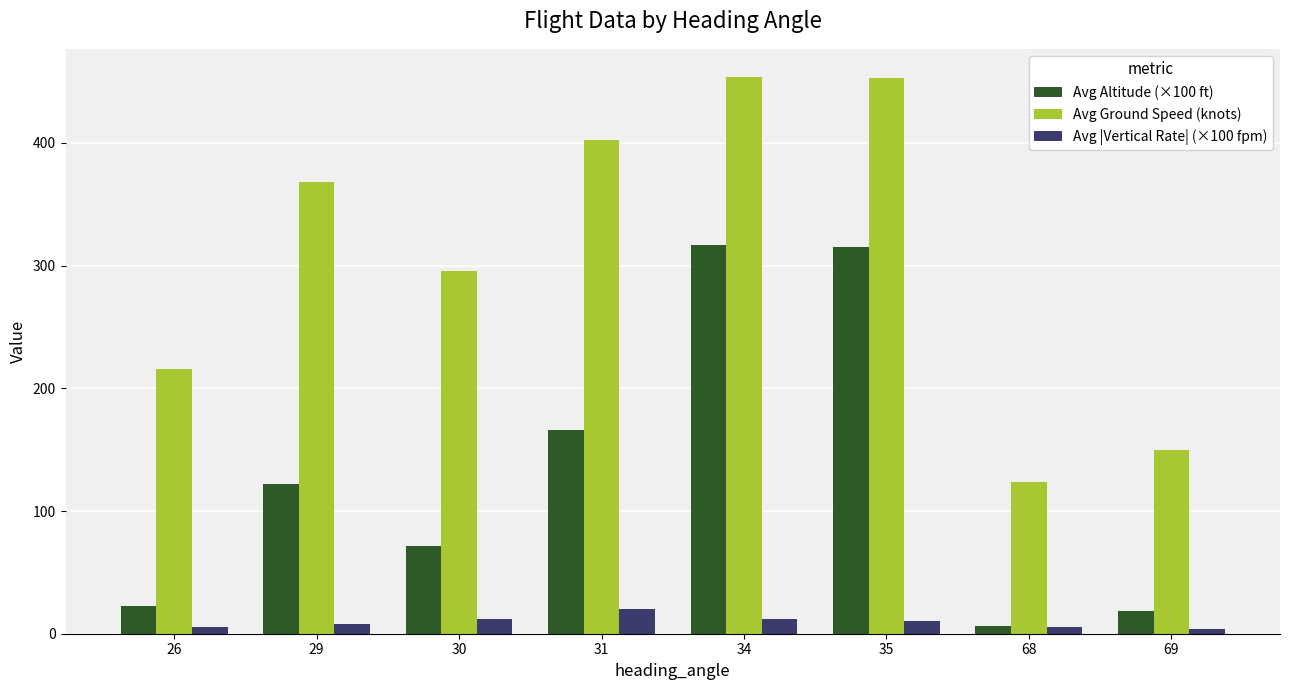

Is the value of Avg Ground Speed (knots) at 35 greater than the value of Avg |Vertical Rate| (×100 fpm) at 68?

Yes